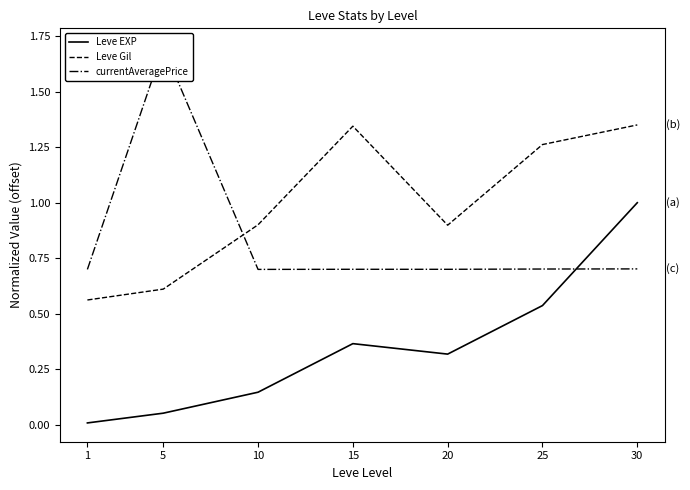

Count the number of categories in the chart.

7